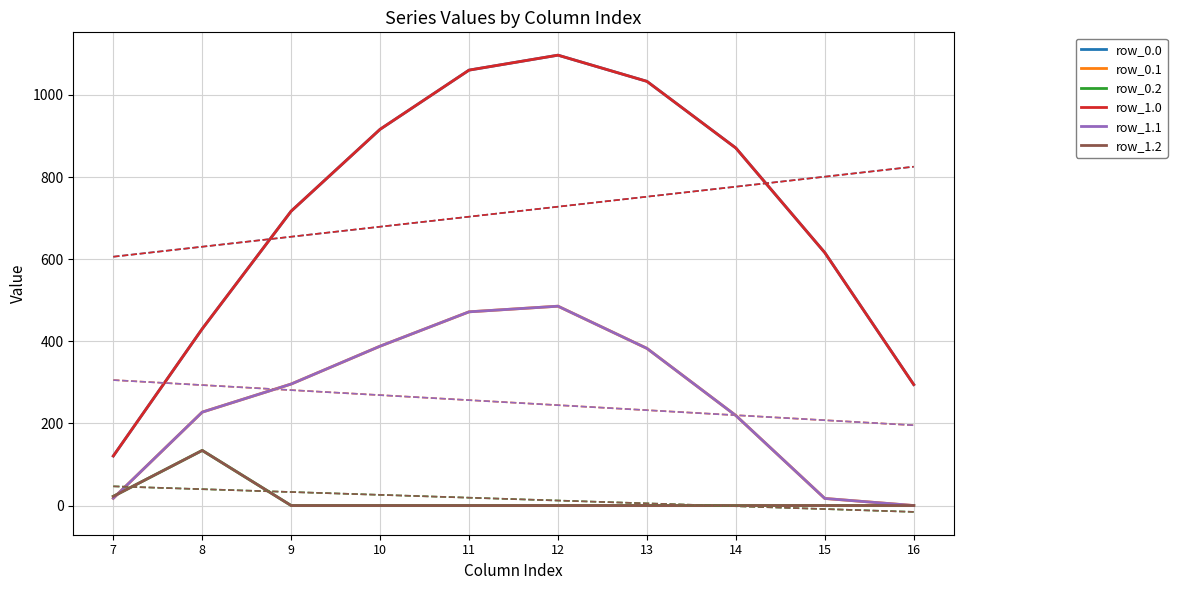

Which has a higher value, 16 or 8?

8